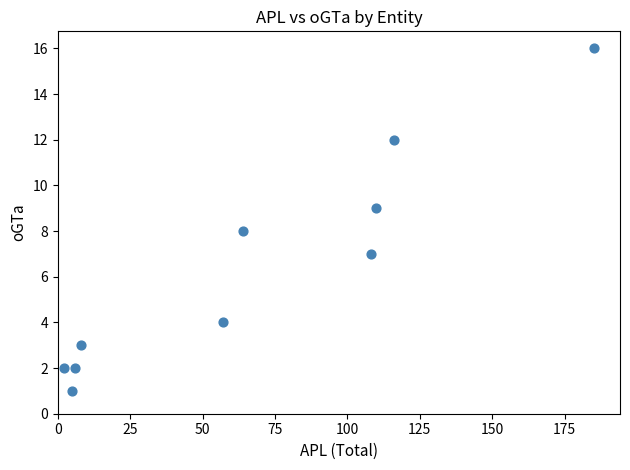

What is the range of X values (max minus min)?

183